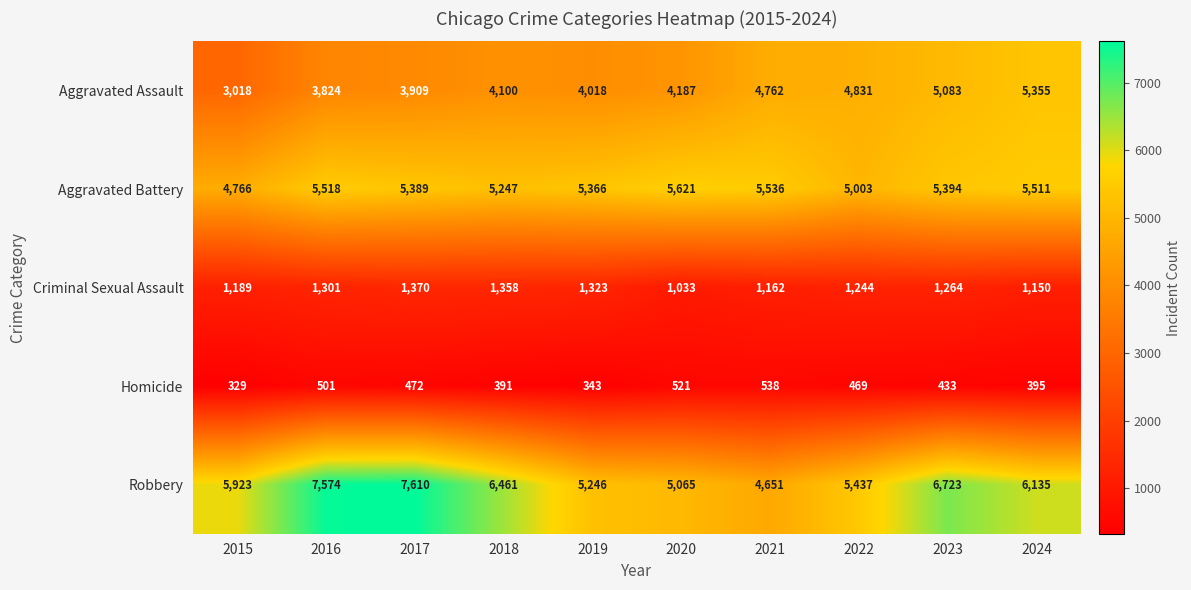

Where does the Aggravated Battery series first go above 5394?

2016